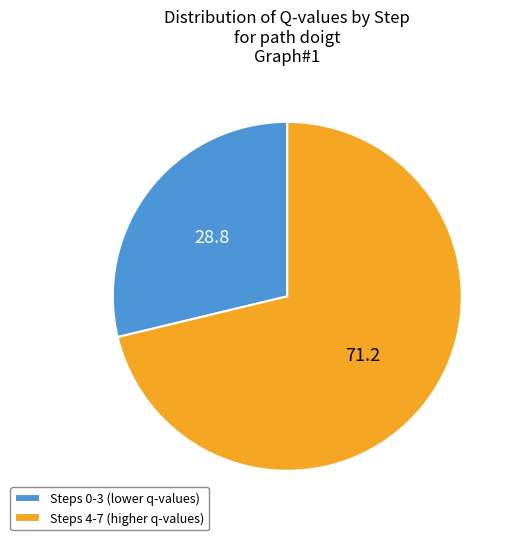

Combined, do Steps 0-3 (lower q-values) and Steps 4-7 (higher q-values) account for over 50%?

Yes